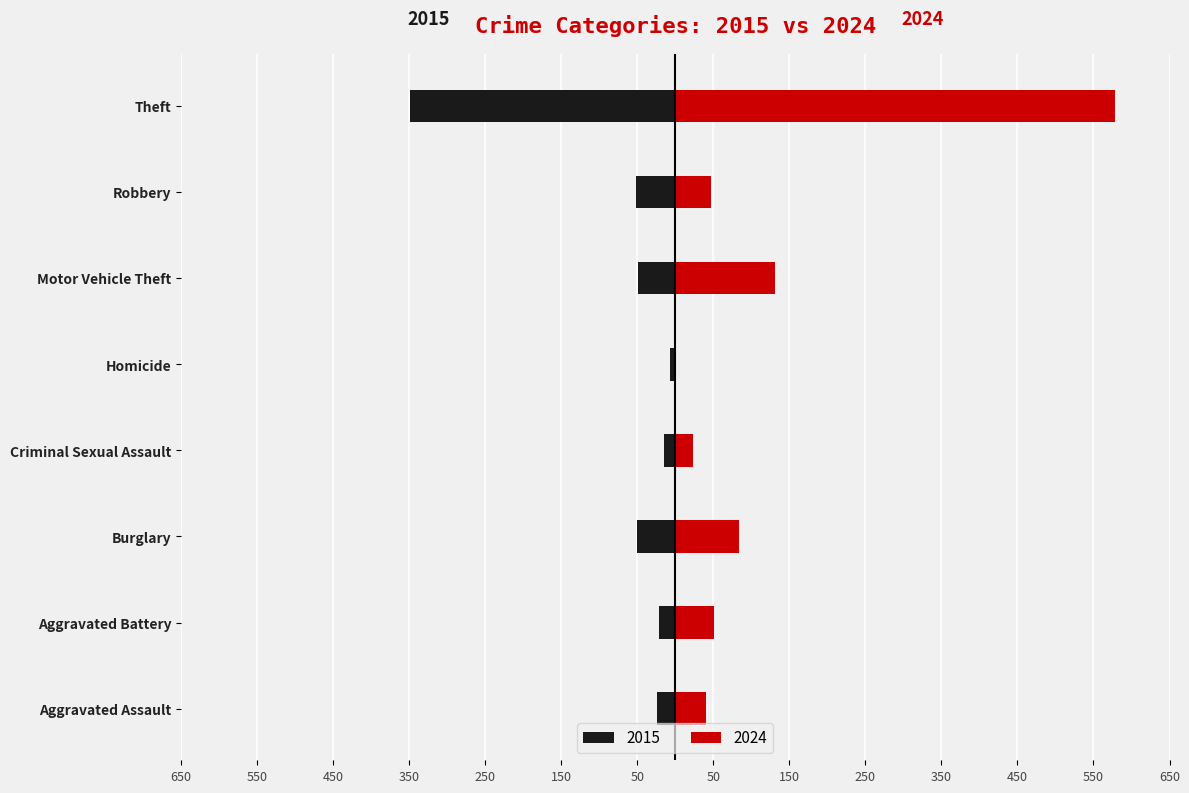

At which category is the sum across all series the highest?

Theft